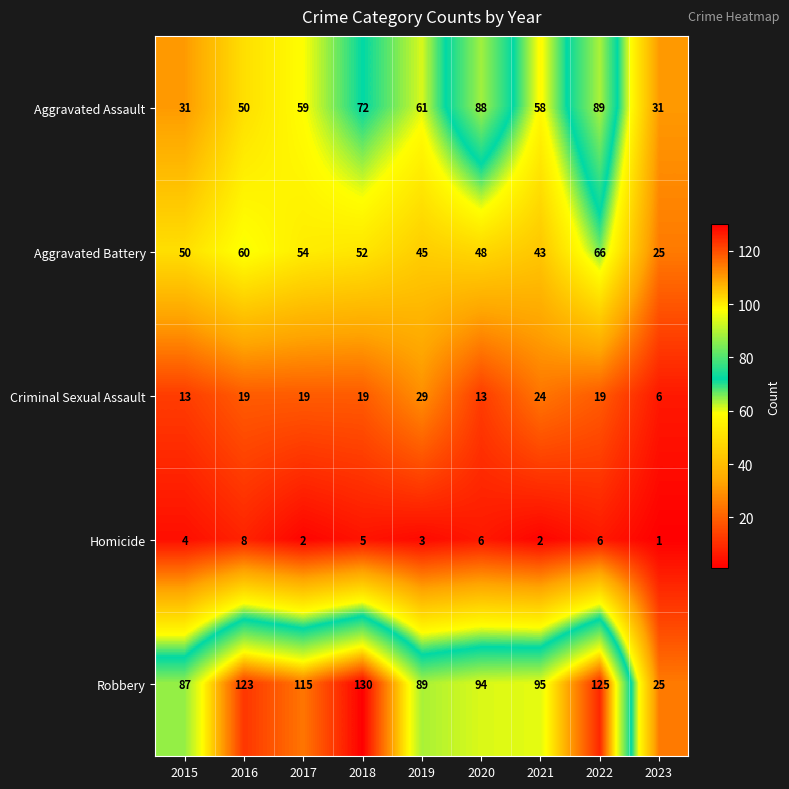

What is the difference between the highest and lowest values at 2020?

88